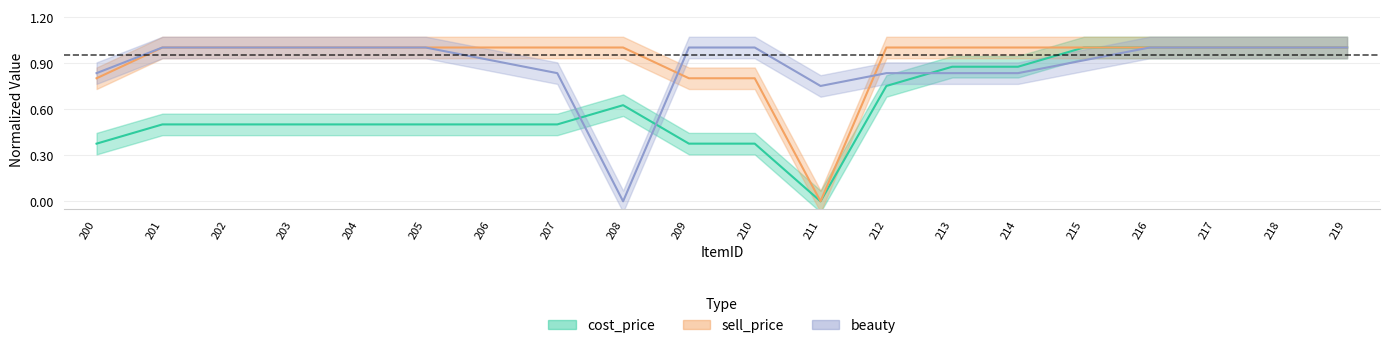

At 208, list the series in order from largest to smallest.

sell_price, cost_price, beauty